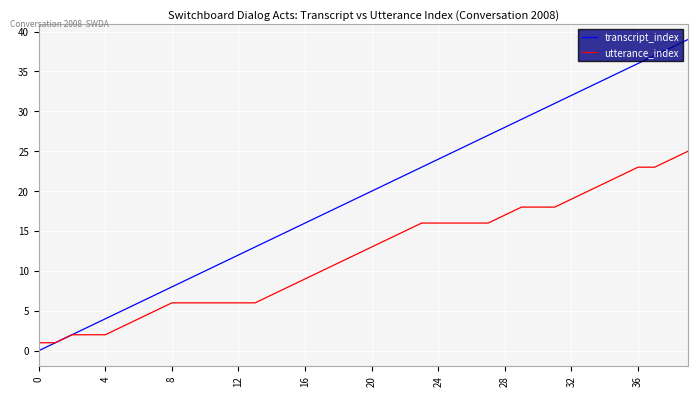

Which series has the widest spread of values?

transcript_index